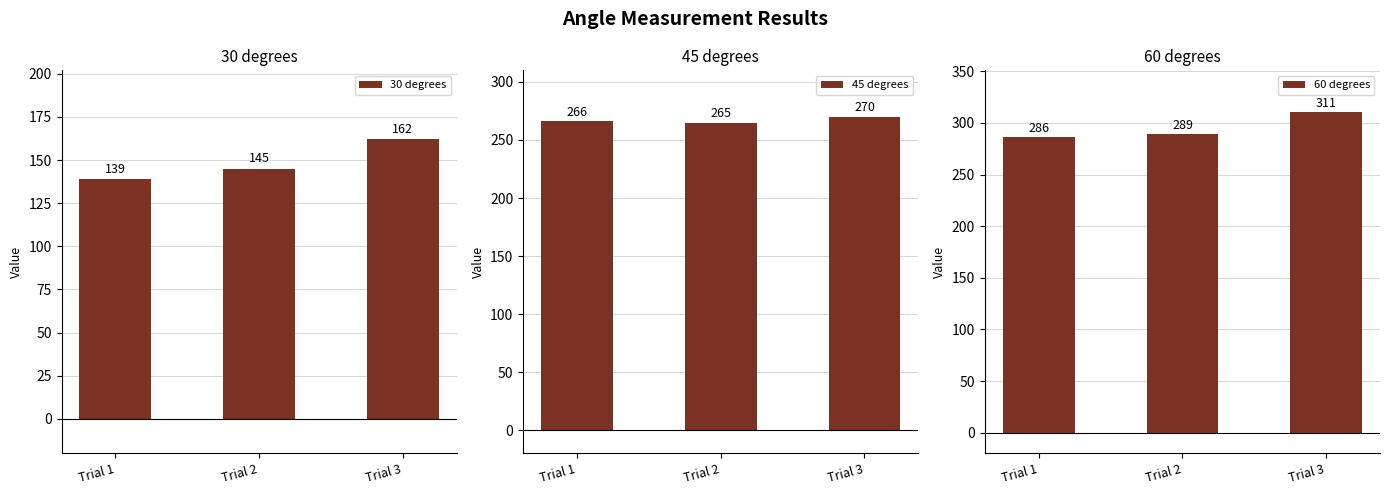

What are all the series names shown in the legend?

30 degrees, 45 degrees, 60 degrees